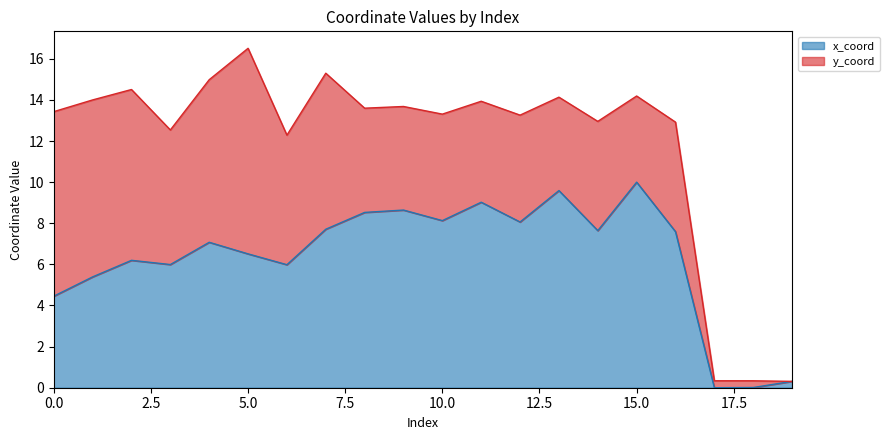

True or false: there are more than 2 points higher than both neighbors.

True